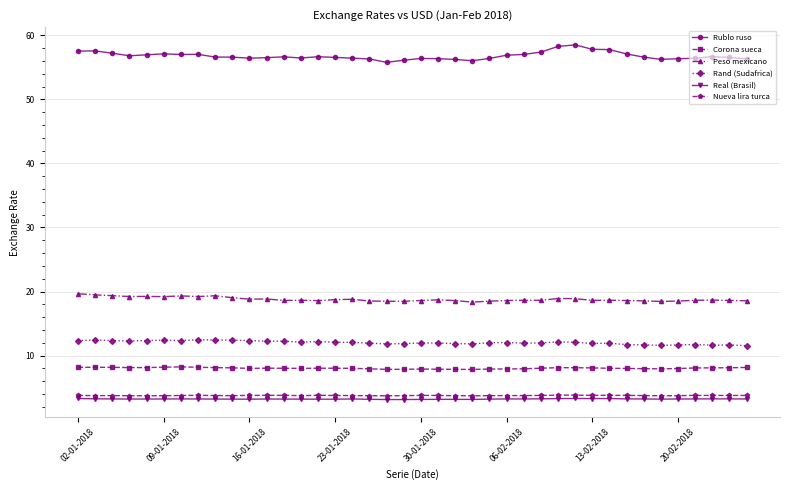

Count the Nueva lira turca values in the range 3 to 4.

40